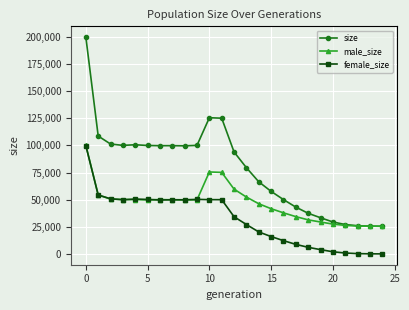

True or false: male_size has more than 1 points higher than both neighbors.

True